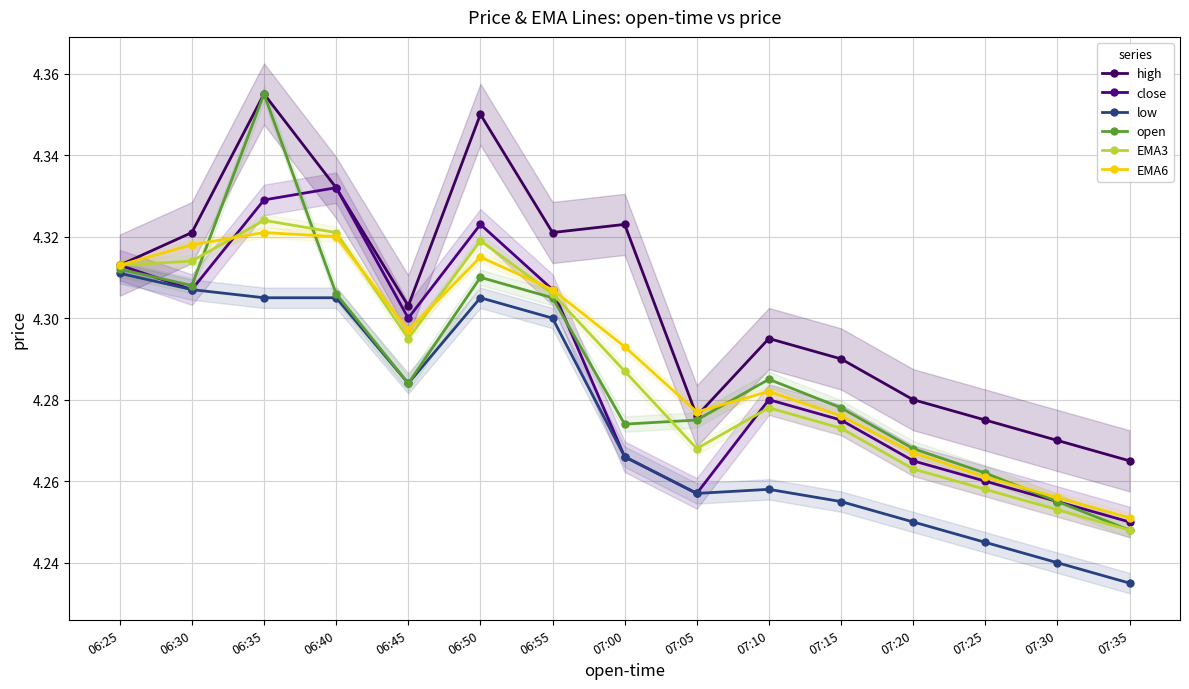

What is the label of the 13th point from the right?

06:35